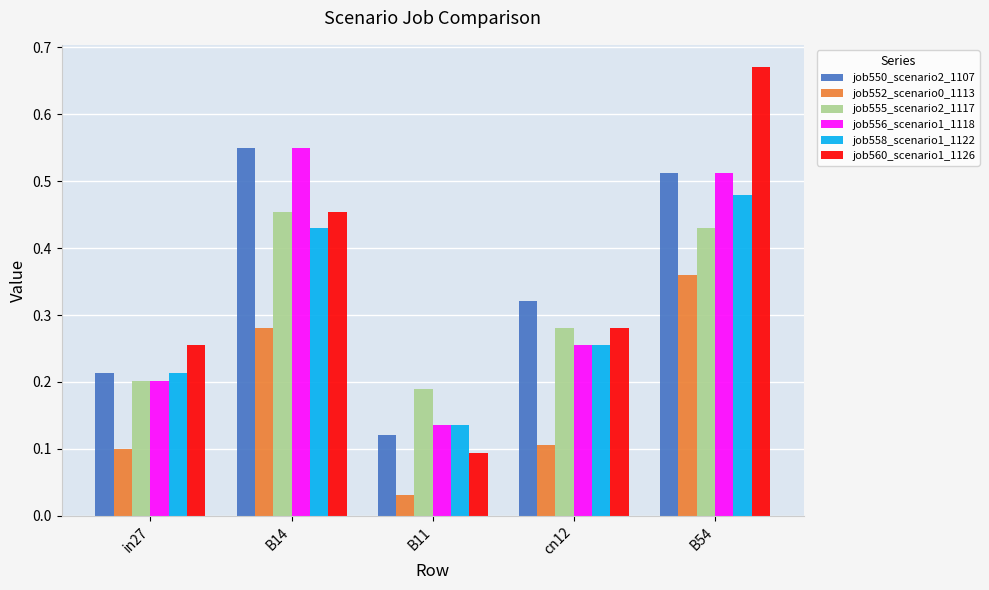

Is the value of job558_scenario1_1122 at B54 greater than the value of job560_scenario1_1126 at in27?

Yes